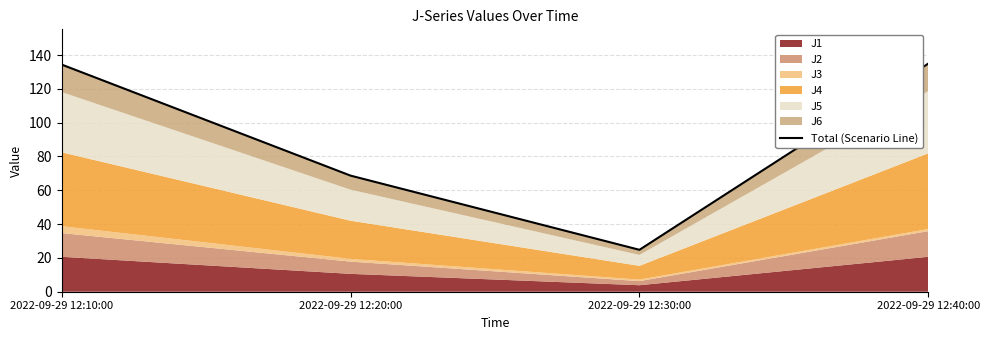

Where does the data first go above 134?

2022-09-29 12:10:00